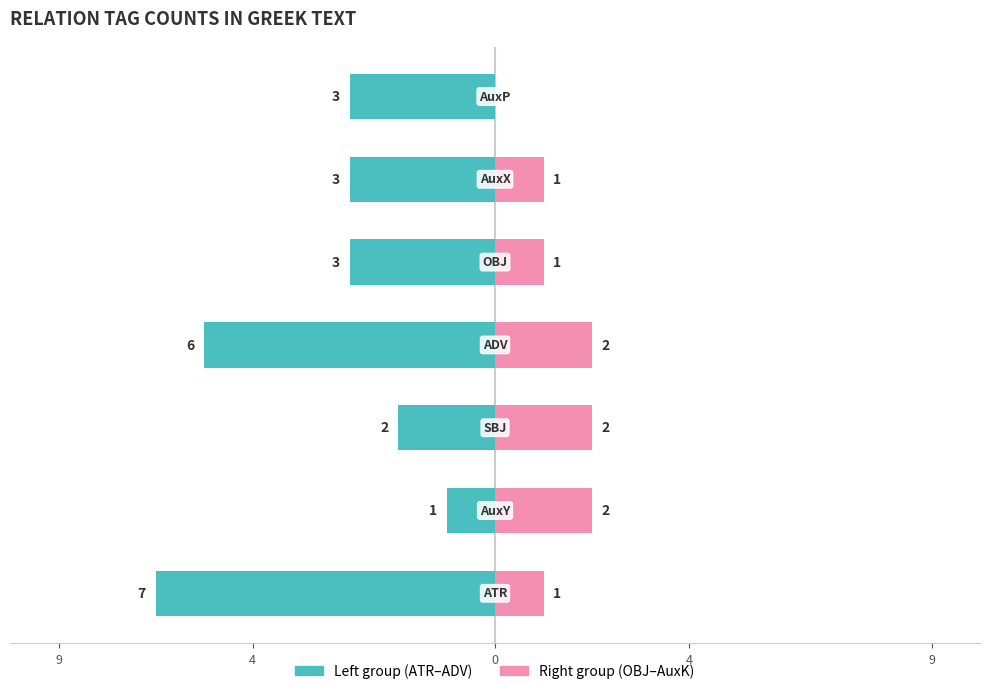

Does the chart contain stacked bars?

No